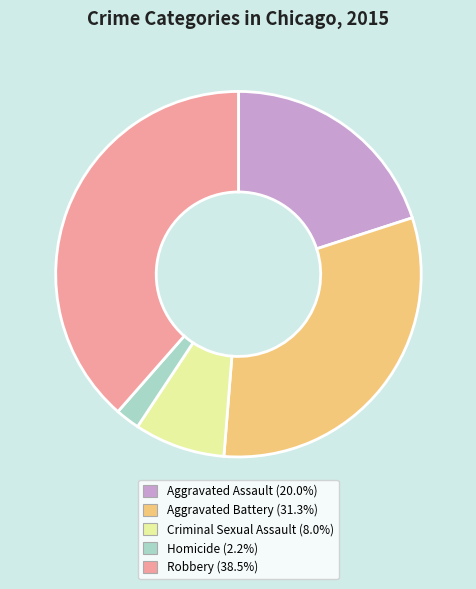

True or false: Homicide accounts for 2% of the total.

True